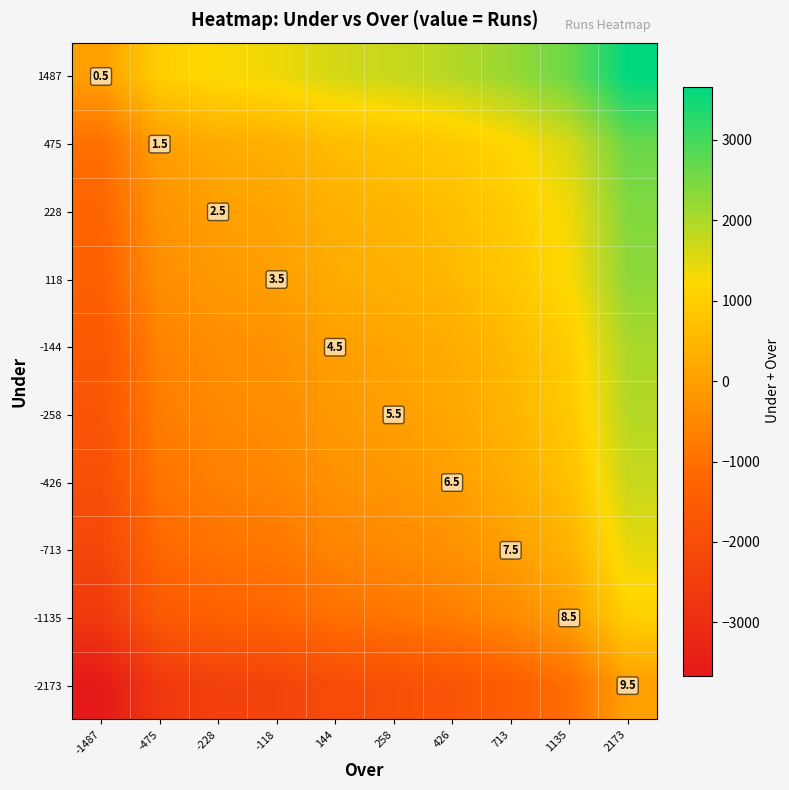

Which label corresponds to the largest value in the chart?

2173